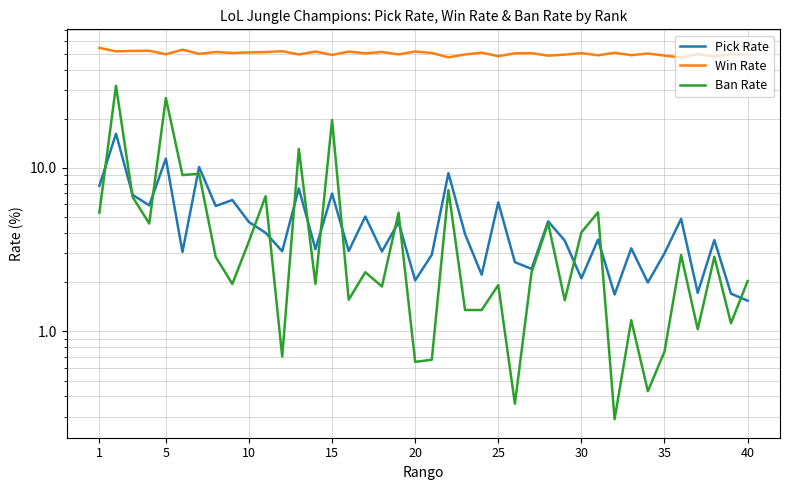

Is this an area chart (filled region under the line)?

No